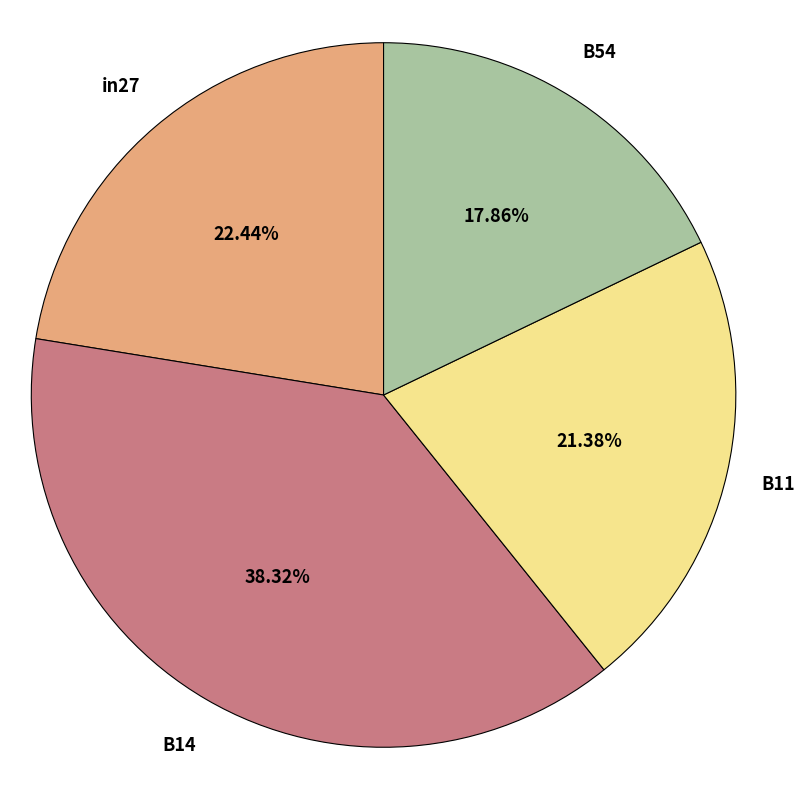

Approximately how many times larger is the value at B11 compared to B14?

0.6